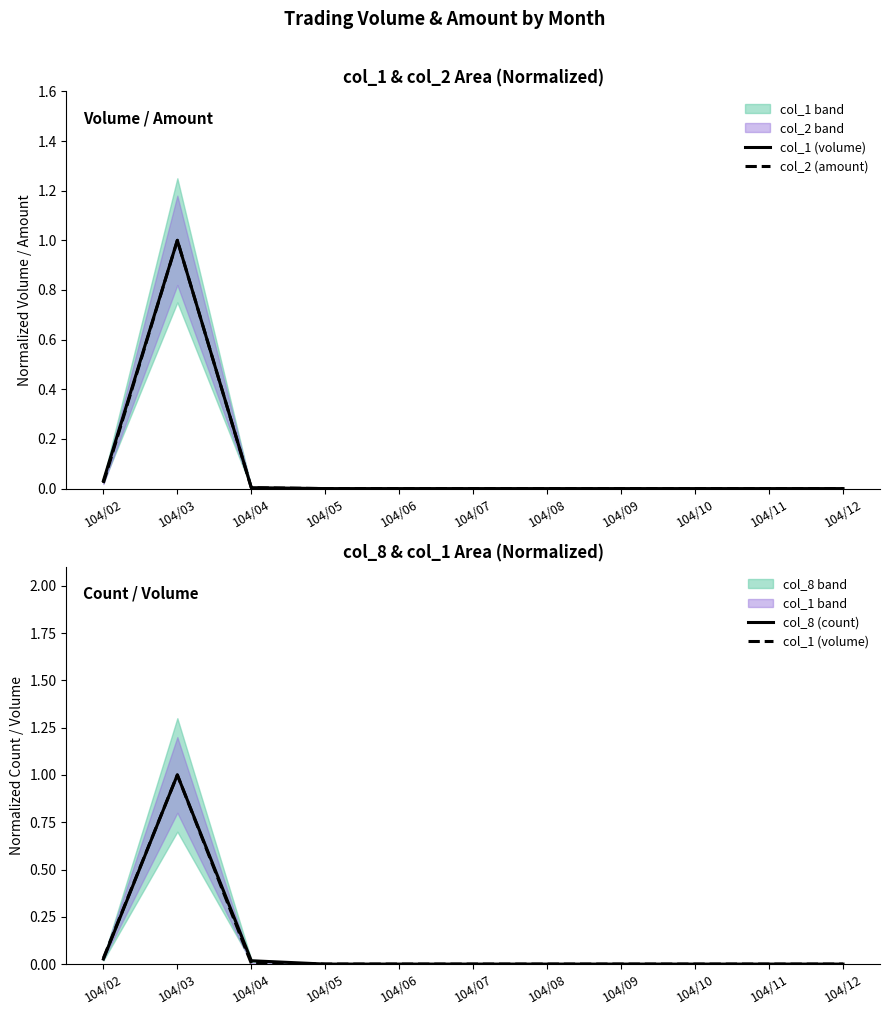

Reading left to right, what are all the values shown in this chart?

col_1 (volume): 104/02=0.0	104/03=1.0	104/04=0.0	104/05=0.0	104/06=0.0	104/07=0.0	104/08=0.0	104/09=0.0	104/10=0.0	104/11=0.0	104/12=0.0
col_2 (amount): 104/02=0.0	104/03=1.0	104/04=0.0	104/05=0.0	104/06=0.0	104/07=0.0	104/08=0.0	104/09=0.0	104/10=0.0	104/11=0.0	104/12=0.0
col_8 (count): 104/02=0.0	104/03=1.0	104/04=0.0	104/05=0.0	104/06=0.0	104/07=0.0	104/08=0.0	104/09=0.0	104/10=0.0	104/11=0.0	104/12=0.0